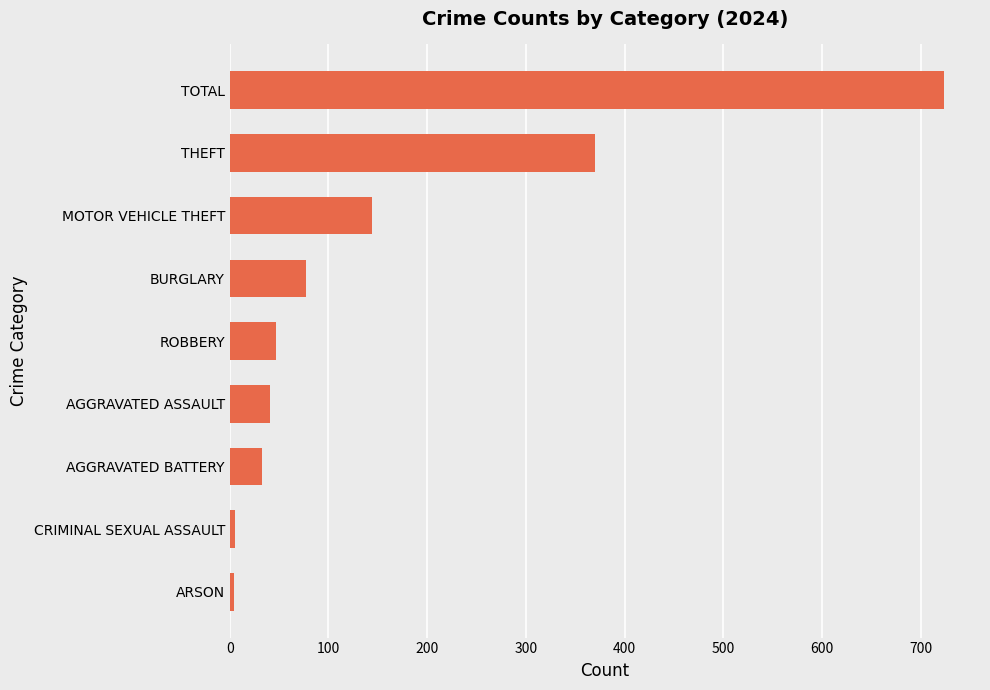

What is the difference between the second highest and second lowest values?

365